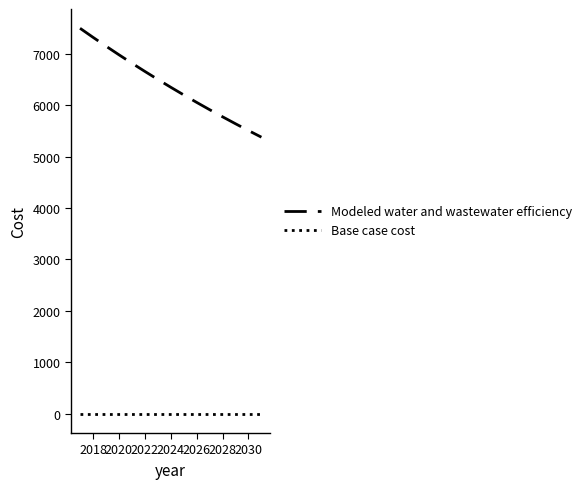

True or false: Base case cost and Modeled water and wastewater efficiency intersect in this chart.

False